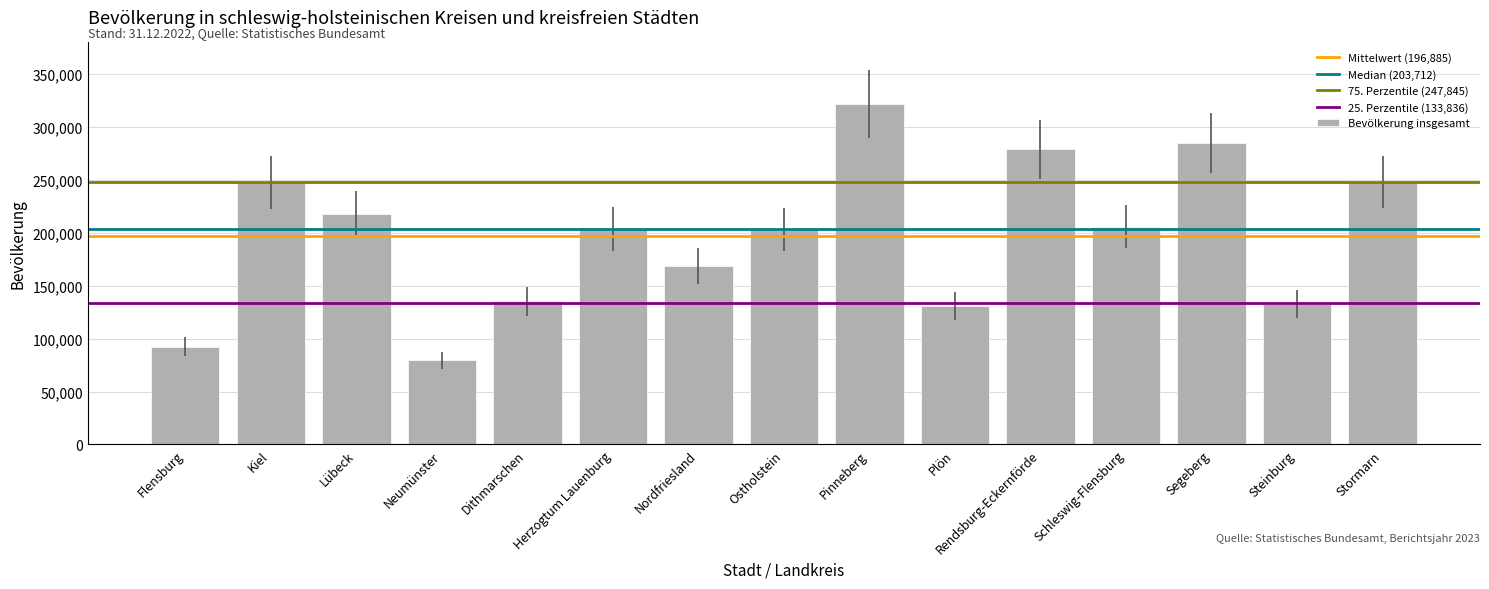

What position from the right is Flensburg?

15